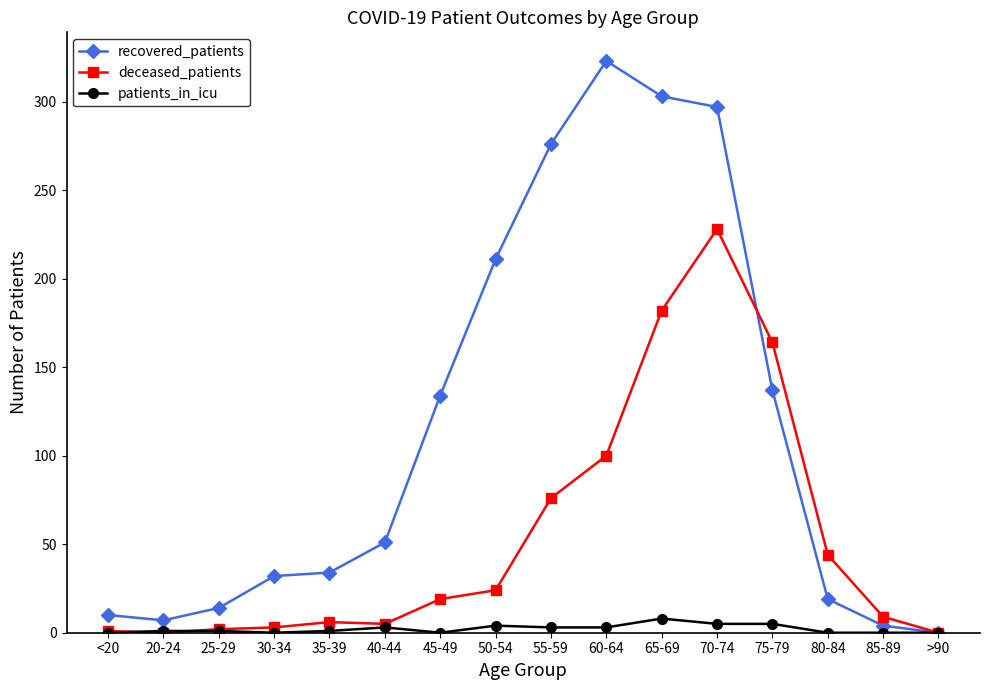

Is the value of recovered_patients at 75-79 greater than the value of deceased_patients at 40-44?

Yes